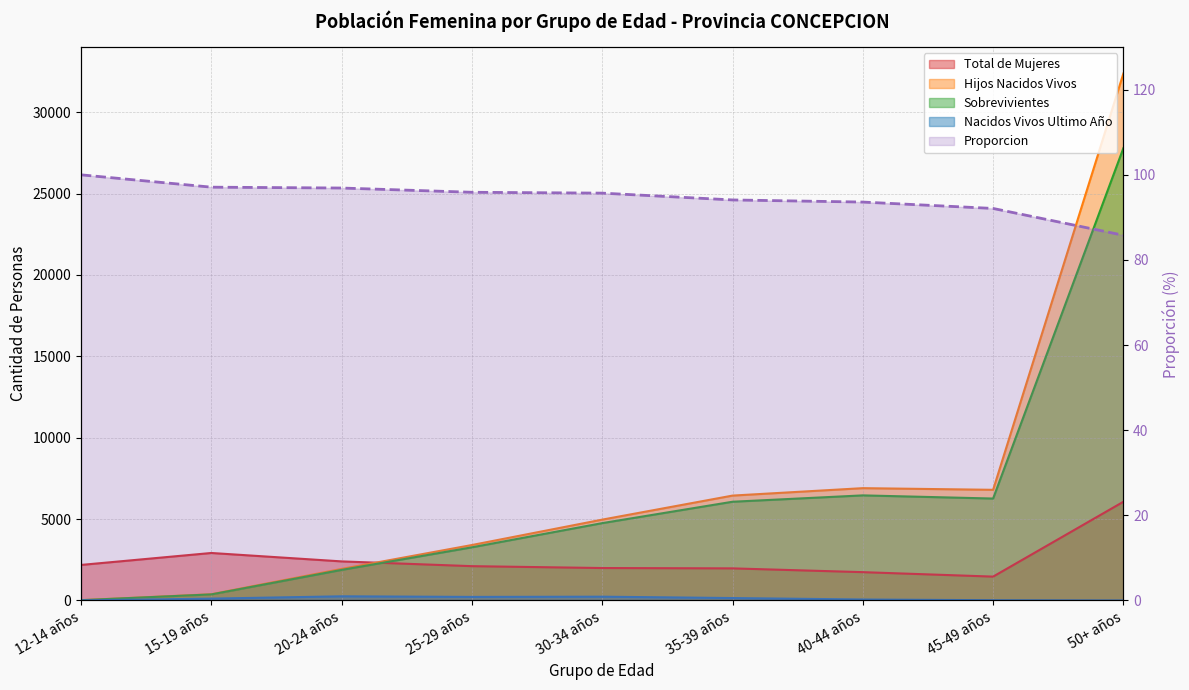

True or false: there are more than 2 points higher than both neighbors.

False